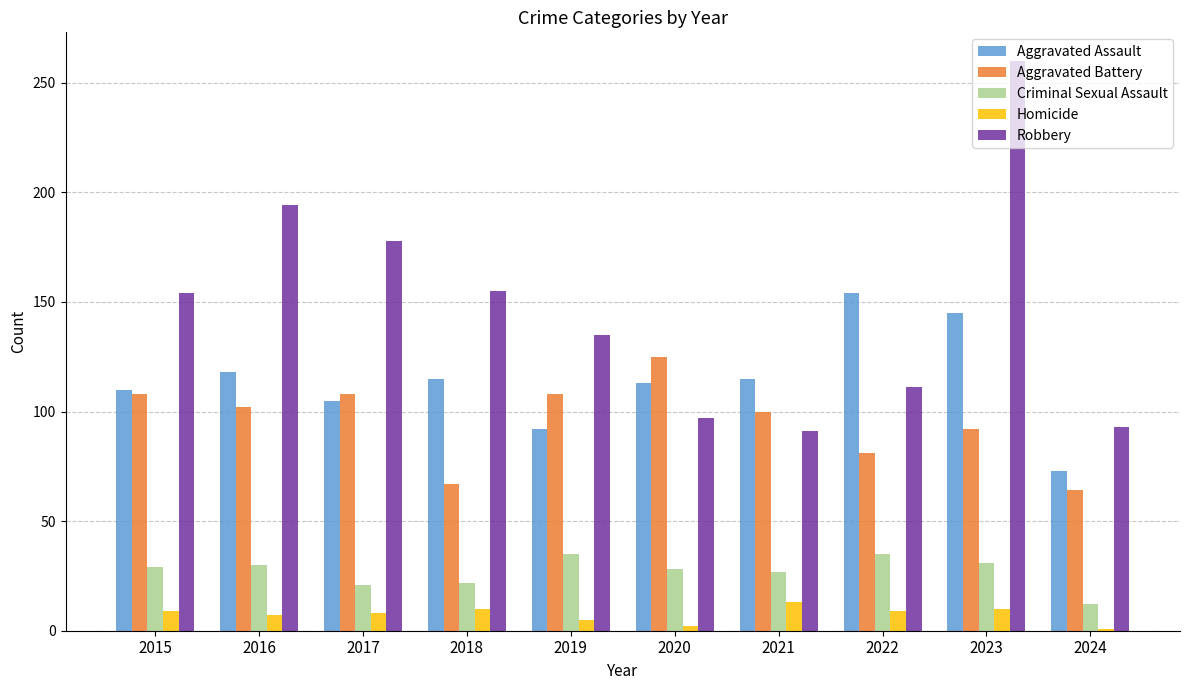

Which series has the widest spread of values?

Robbery